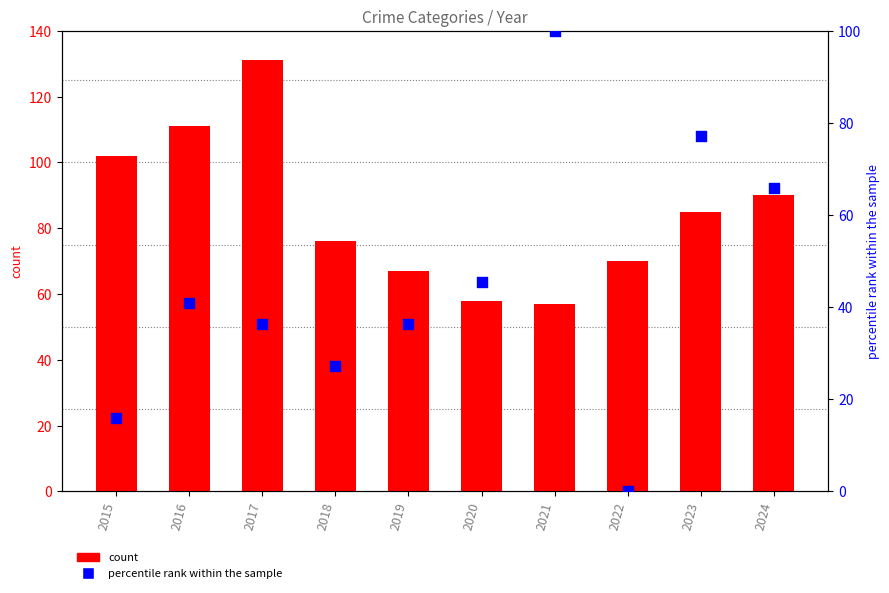

What is the total value across all series at 2019?

103.4